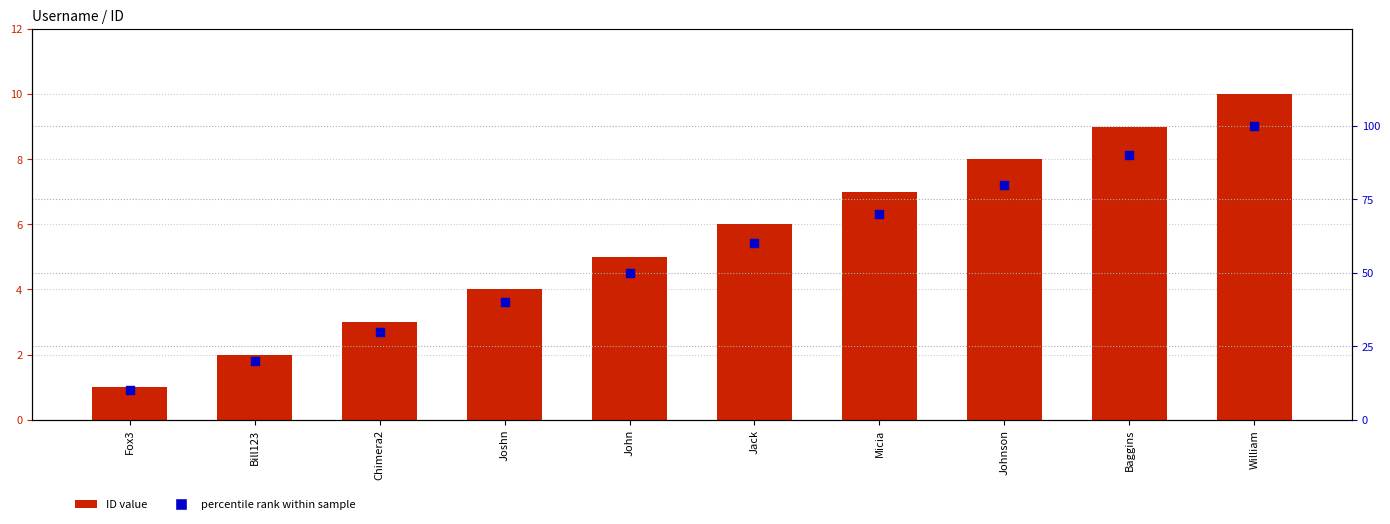

Is the value of percentile rank within sample at Jack greater than the value of ID value at Jack?

Yes